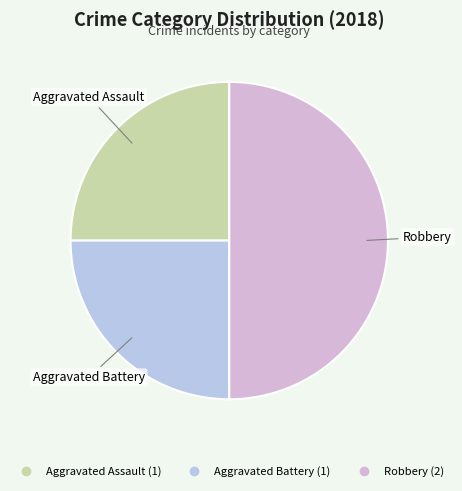

Does Aggravated Assault account for over 50% of the chart?

No